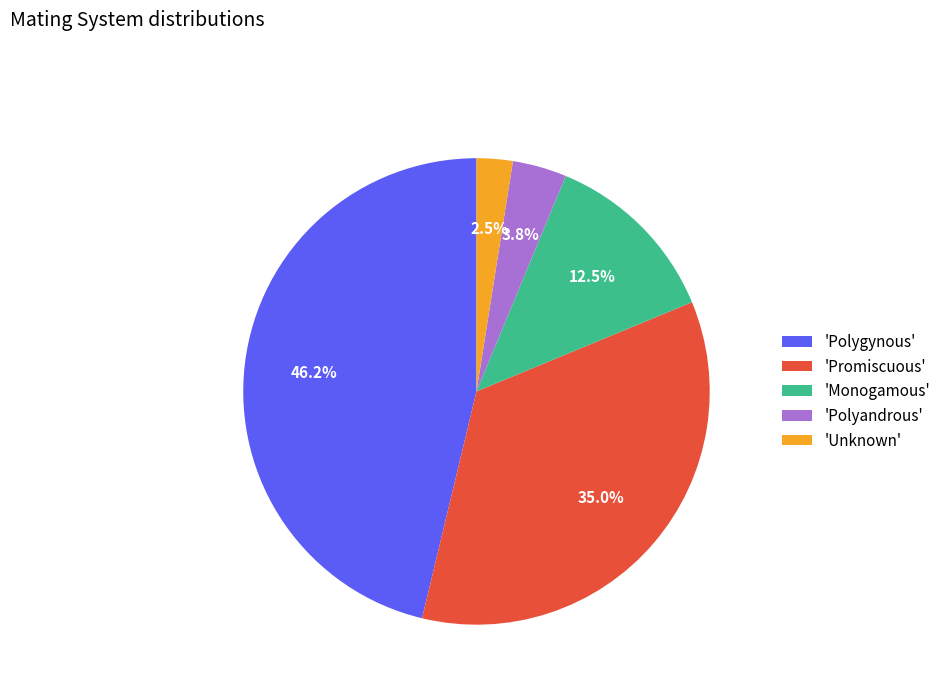

To the nearest percent, what is the average slice percentage?

20%